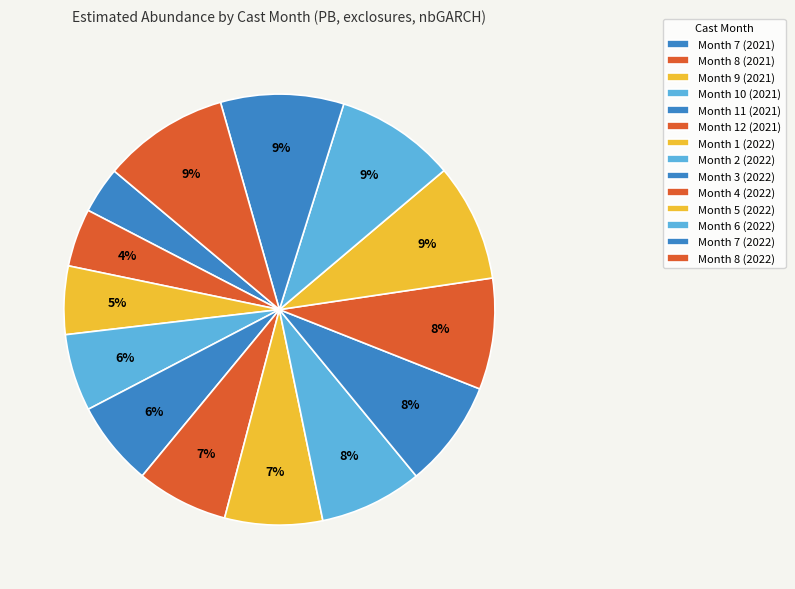

How much of the chart is everything except Month 1 (2022)?

92.7%